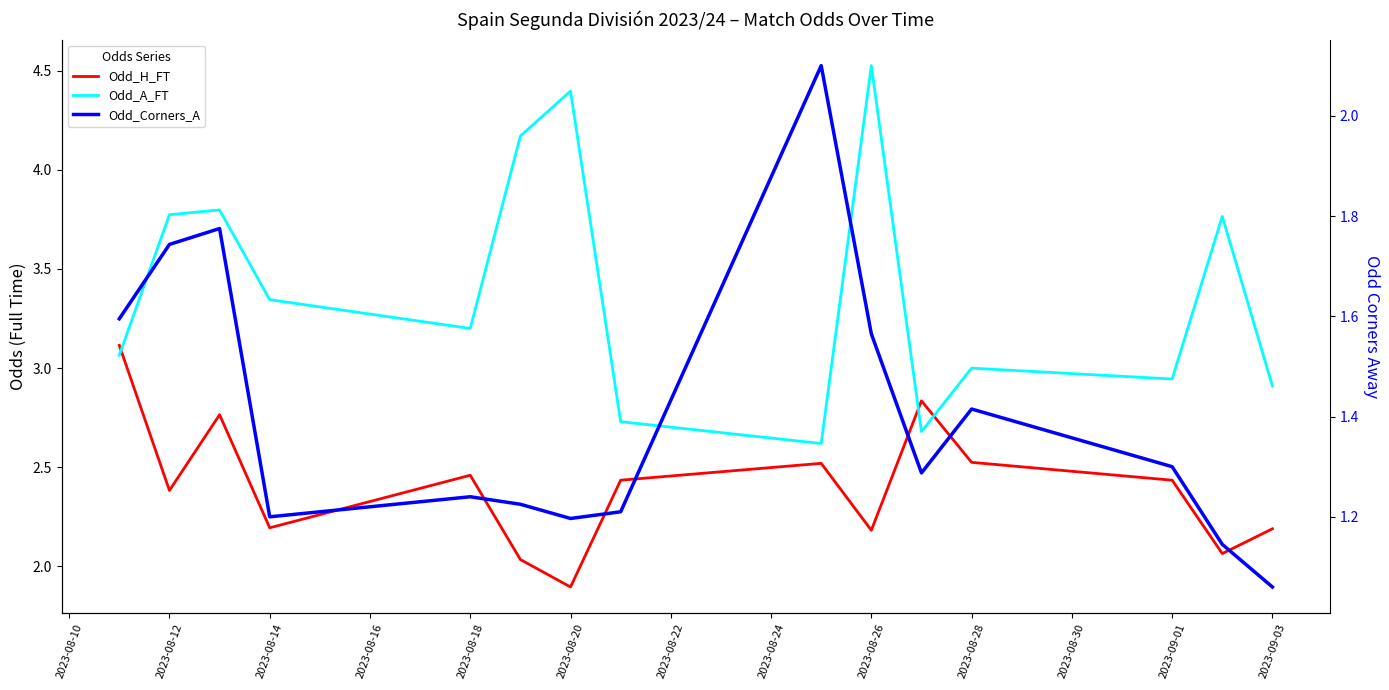

What is the value of the Odd_H_FT point at the 15th from the left?

2.2